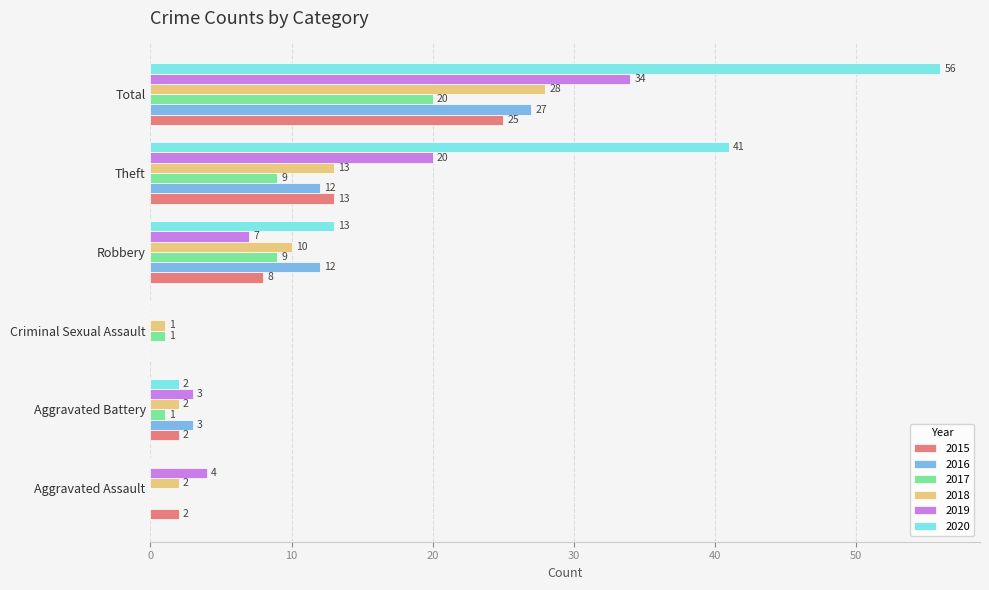

What is the sum of all 2020 values?

112